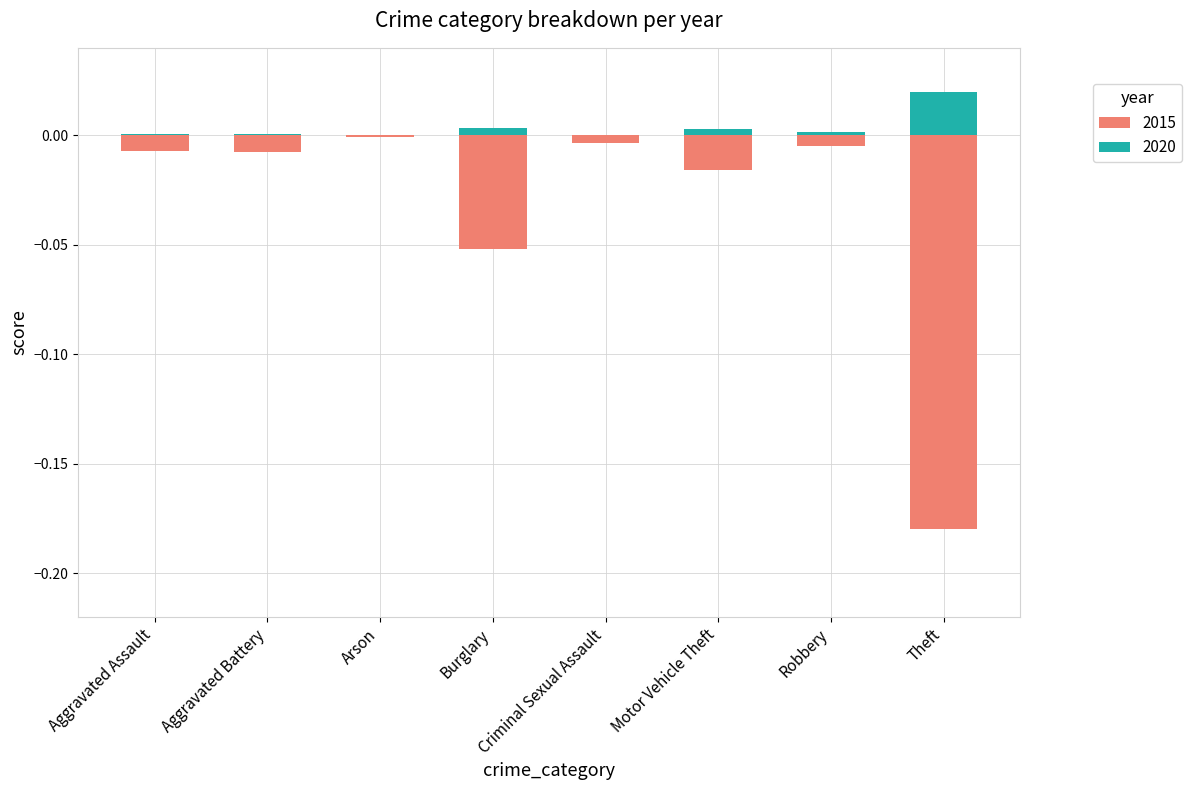

What is the label of the 5th bar from the right?

Burglary